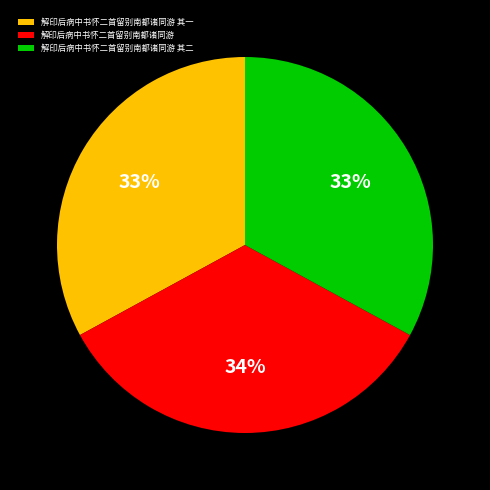

Approximately how many times larger is the value at 解印后病中书怀二首留别南都诸同游 其一 compared to 解印后病中书怀二首留别南都诸同游 其二?

1.0